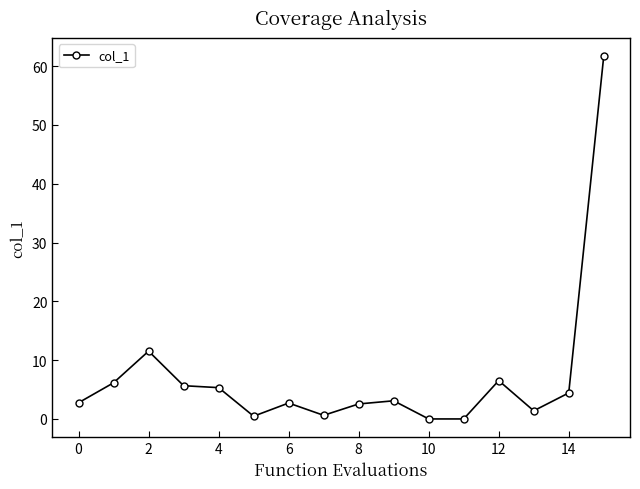

What is the sum of all values?

114.9